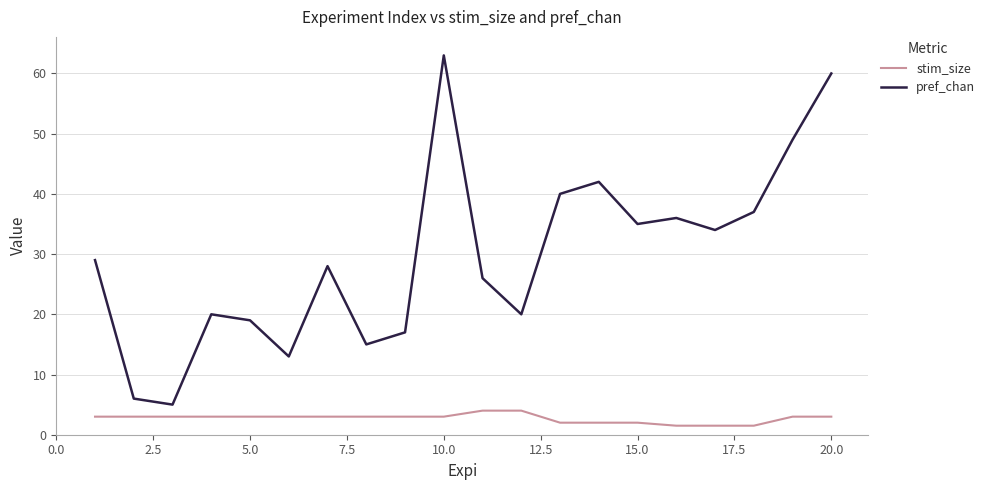

List the series in order of their peak value, highest first.

pref_chan, stim_size